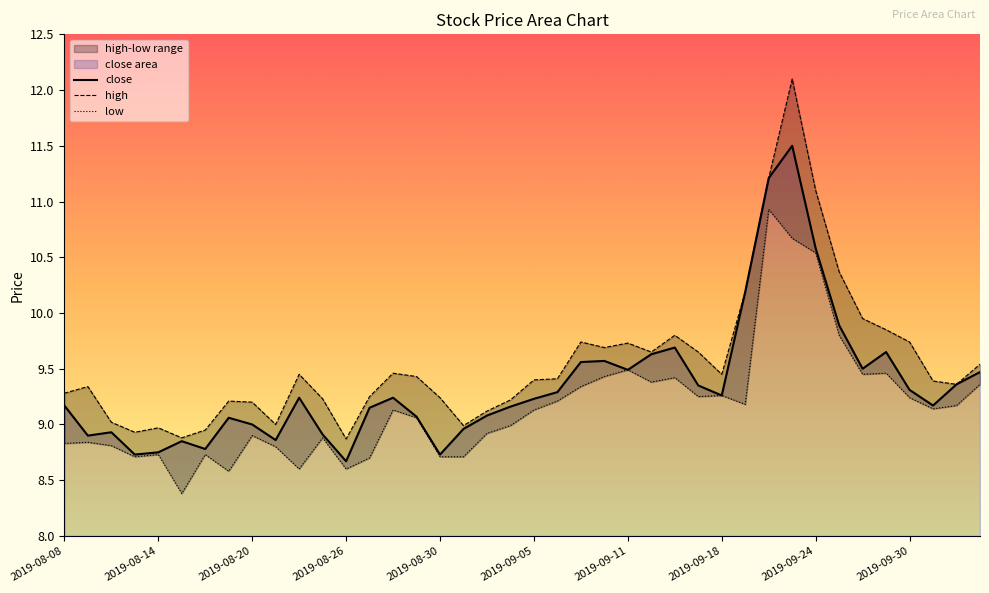

At how many categories does at least one series exceed 9?

33